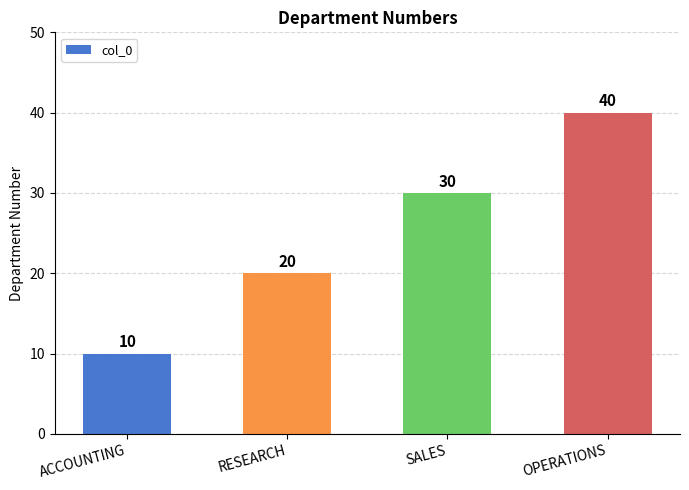

Reading left to right, what are all the values shown in this chart?

ACCOUNTING=10	RESEARCH=20	SALES=30	OPERATIONS=40